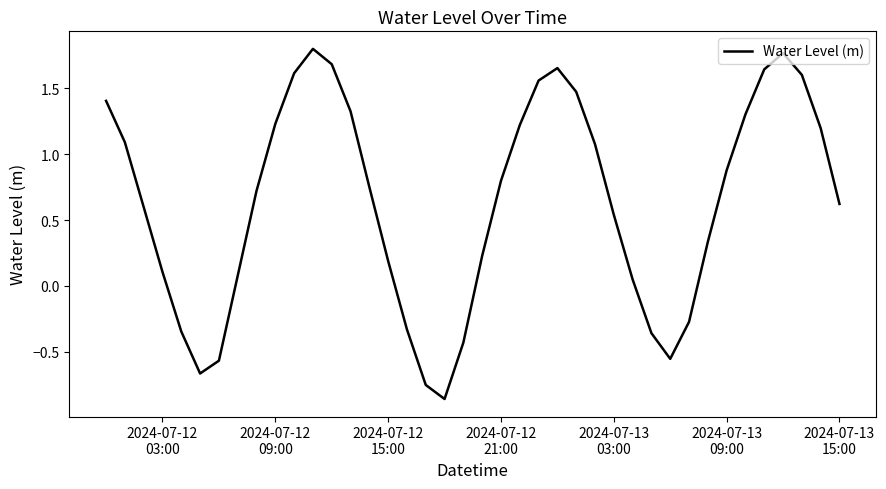

Does the chart display data point markers on the line(s)?

No